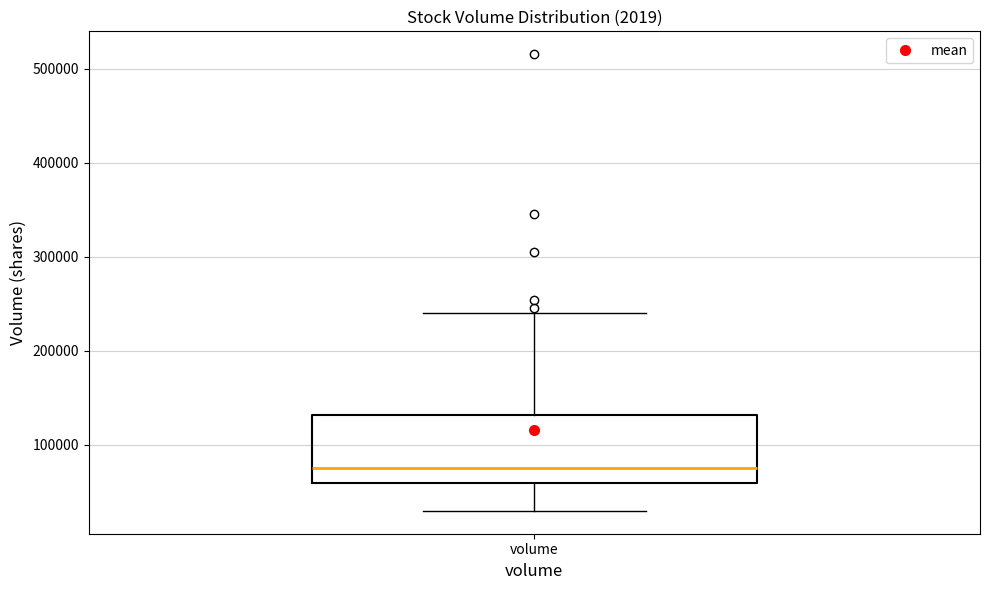

Transcribe this box plot: give where the median line is, the range the box spans, and where the two whiskers end, as read against the y-axis. The values are not printed on the chart, so give them approximately, as read against the axis.

median 80000, box 60000 to 130000, whiskers 30000 to 240000